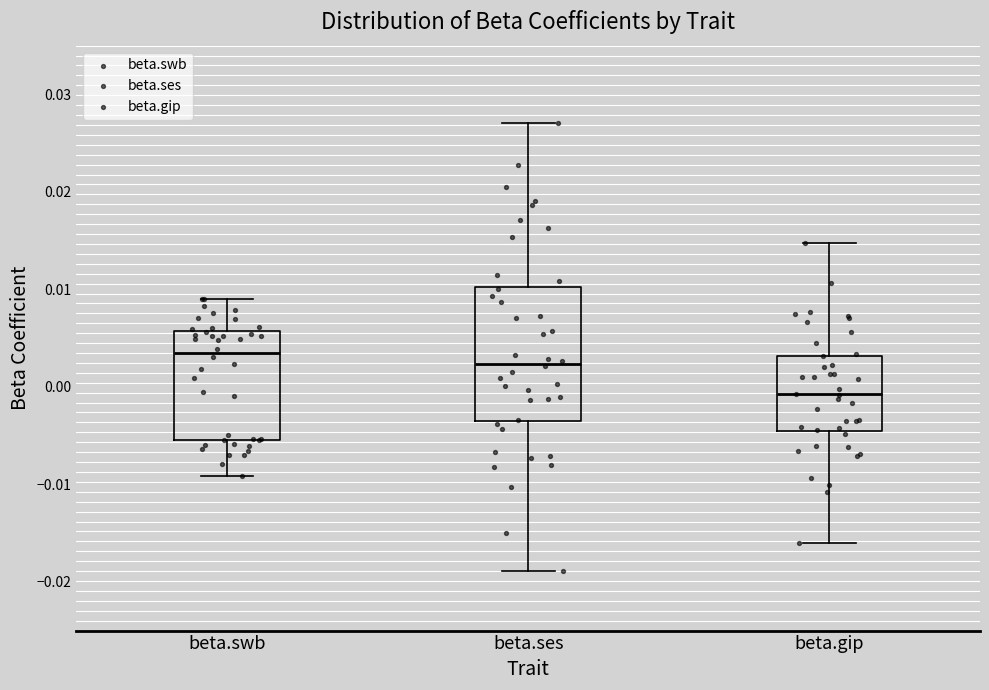

Which box's median line is the lowest?

beta.gip